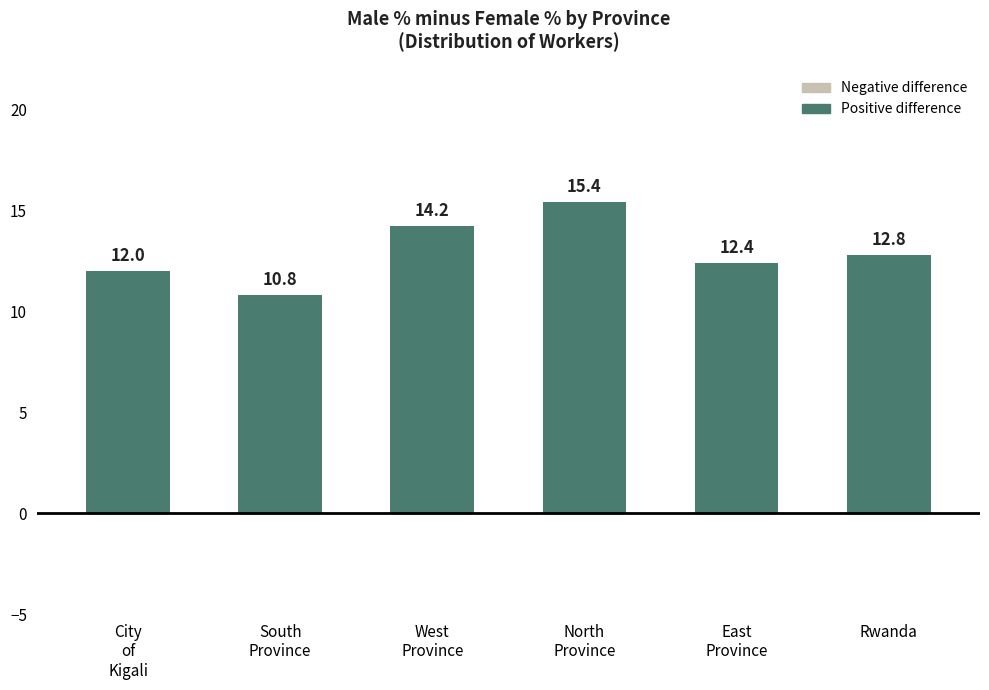

Reading left to right, what are all the values shown in this chart?

12.0	10.8	14.2	15.4	12.4	12.8